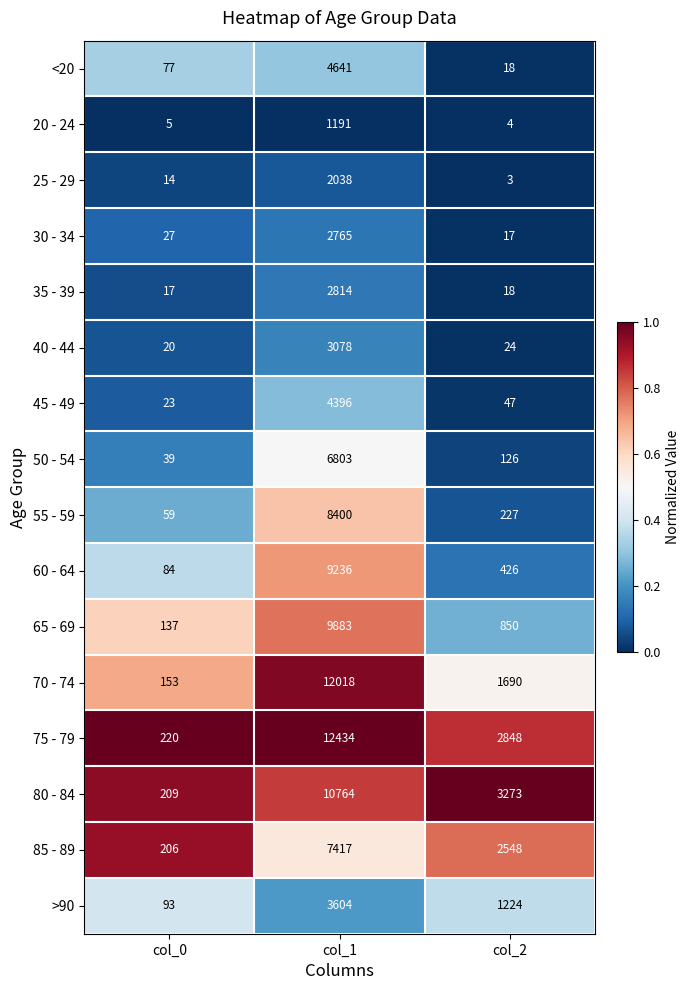

What is the difference between the maximum and minimum values in the 25 - 29 series?

2035